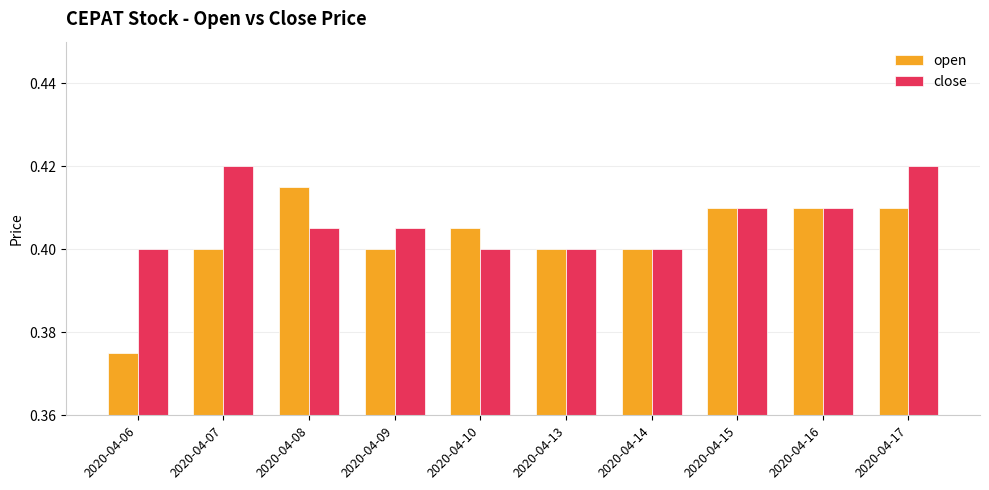

What is the sum of all open values?

4.0